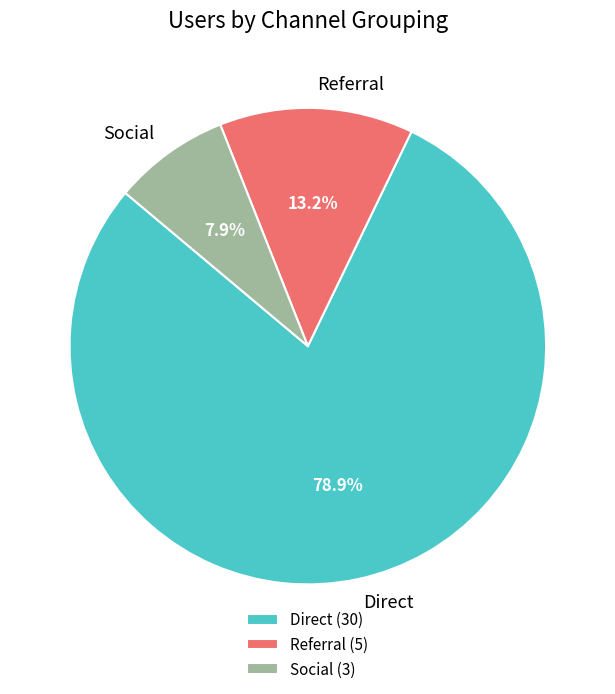

Which category accounts for the majority?

Direct